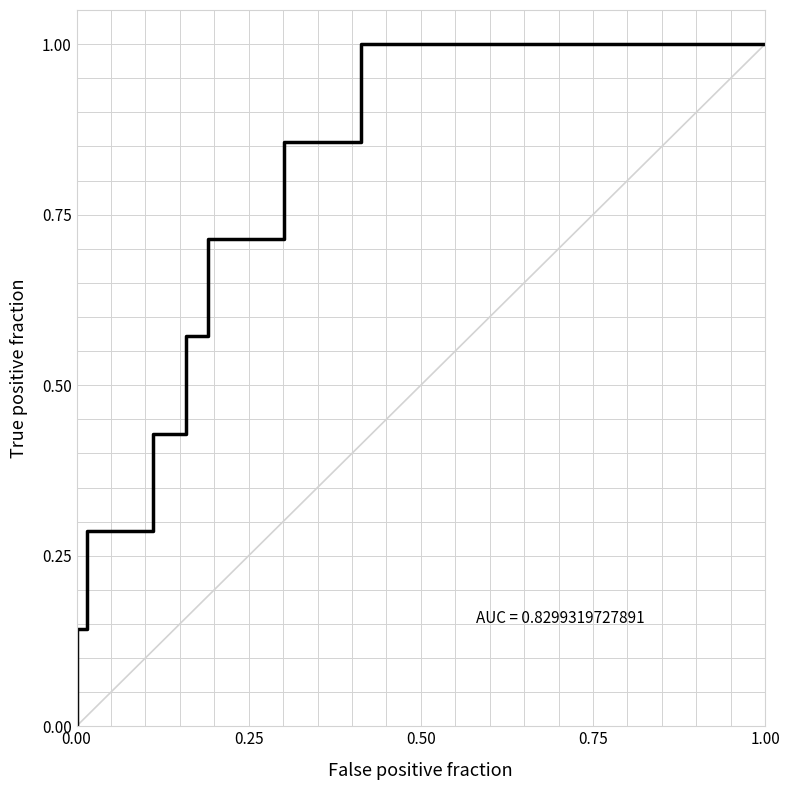

What is the difference between the second highest and minimum values?

1.0